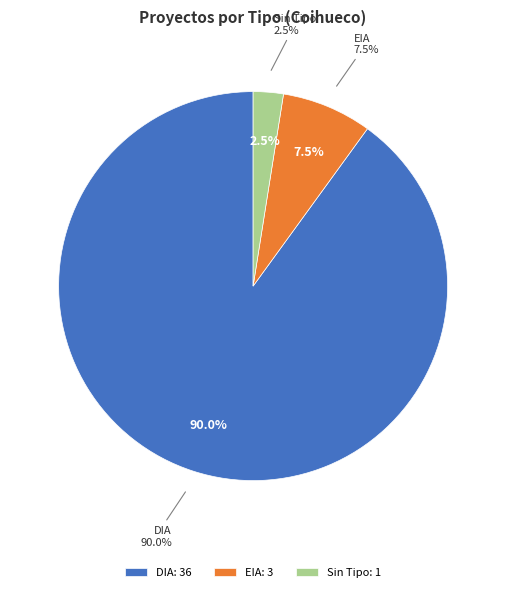

How many slices are in this pie chart?

3